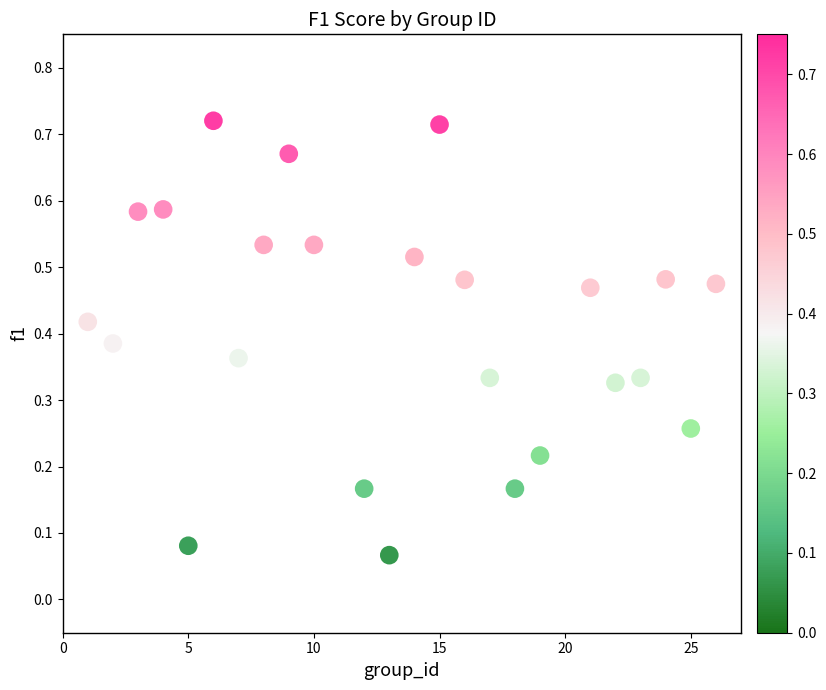

What is the range of X values (max minus min)?

25.0